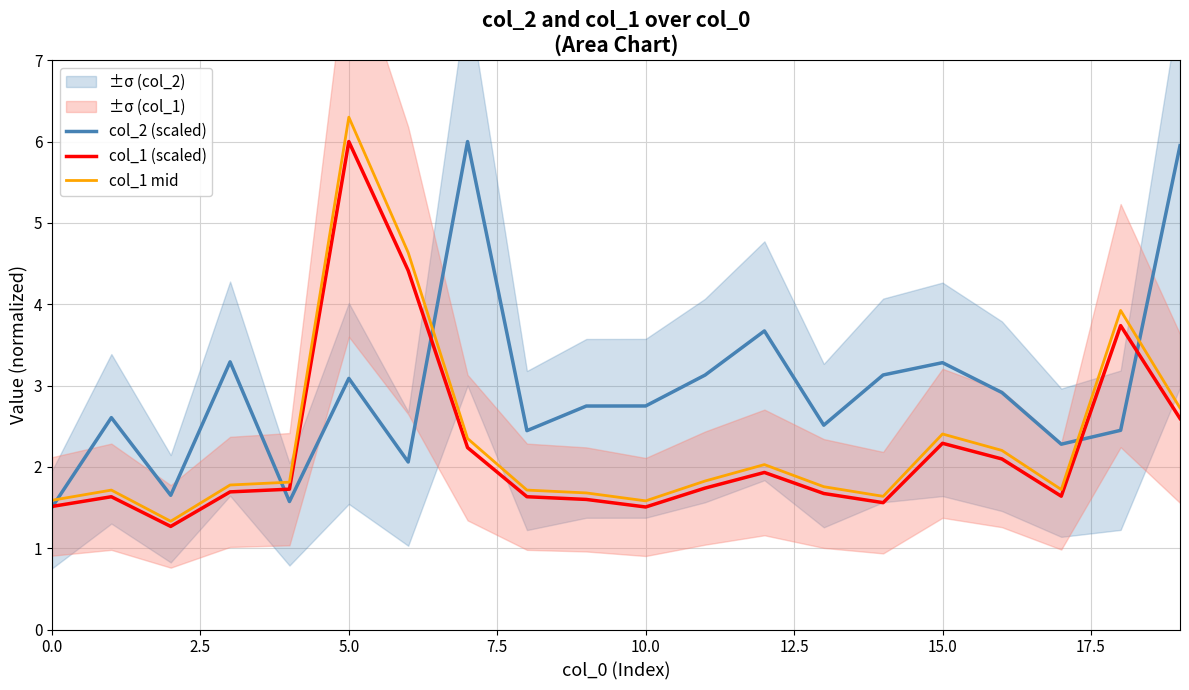

How many lines are shown in the chart?

3